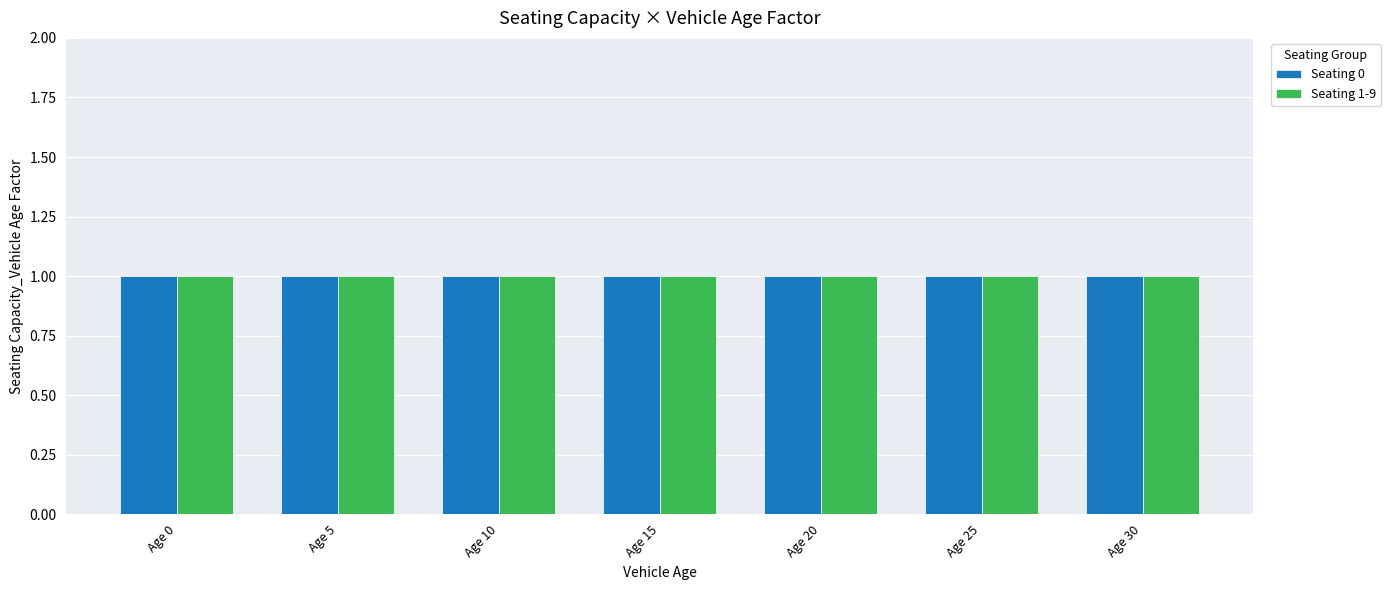

How many data points does each series have?

7